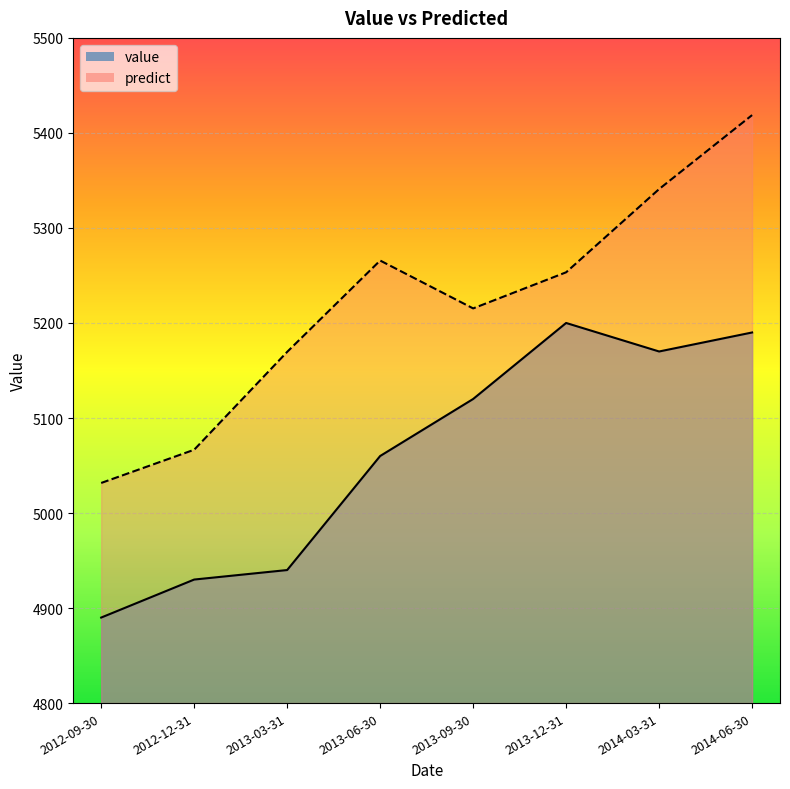

Reading left to right, list all the values displayed in this chart.

value: 4890.0	4930.0	4940.0	5060.0	5120.0	5200.0	5170.0	5190.0
predict: 5031.6	5066.6	5169.6	5265.7	5215.3	5253.3	5340.9	5418.8